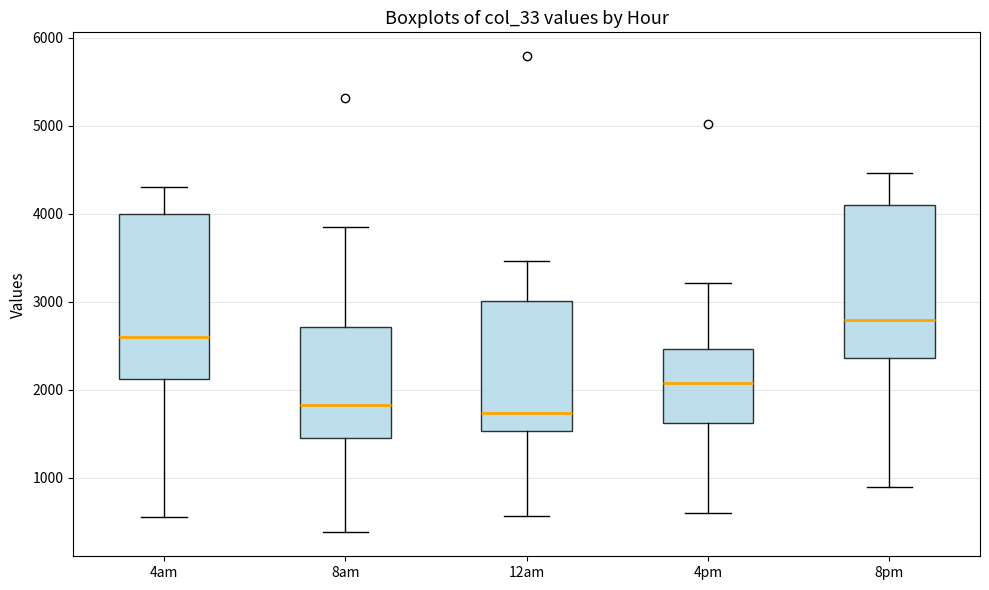

Reading left to right, read every box against the y-axis: the position of its median line, the range the box covers, and the ends of its whiskers. The values are not printed on the chart, so give them approximately, as read against the axis.

4am: median 2600, box 2100 to 4000, whiskers 600 to 4300
8am: median 1800, box 1500 to 2700, whiskers 400 to 3800
12am: median 1700, box 1500 to 3000, whiskers 600 to 3500
4pm: median 2100, box 1600 to 2500, whiskers 600 to 3200
8pm: median 2800, box 2400 to 4100, whiskers 900 to 4500